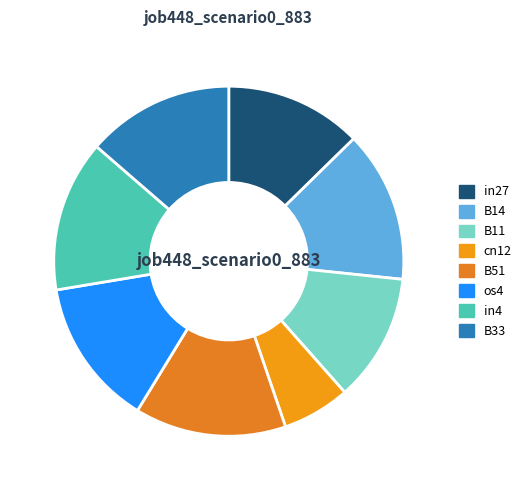

To the nearest percent, what is the combined percentage of os4 and in27?

26%